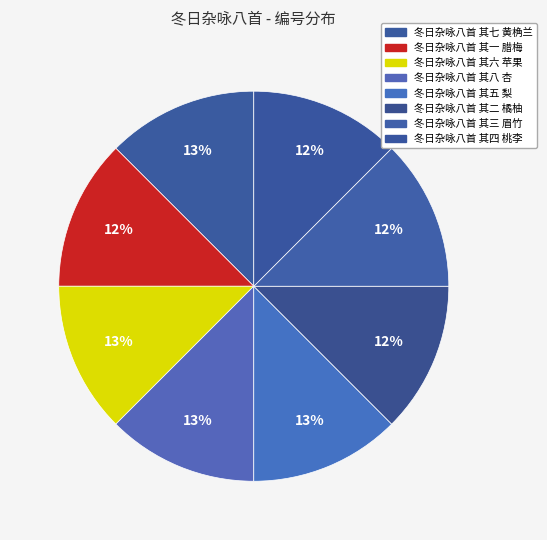

Does 冬日杂咏八首 其五 梨 represent more than half of the total?

No